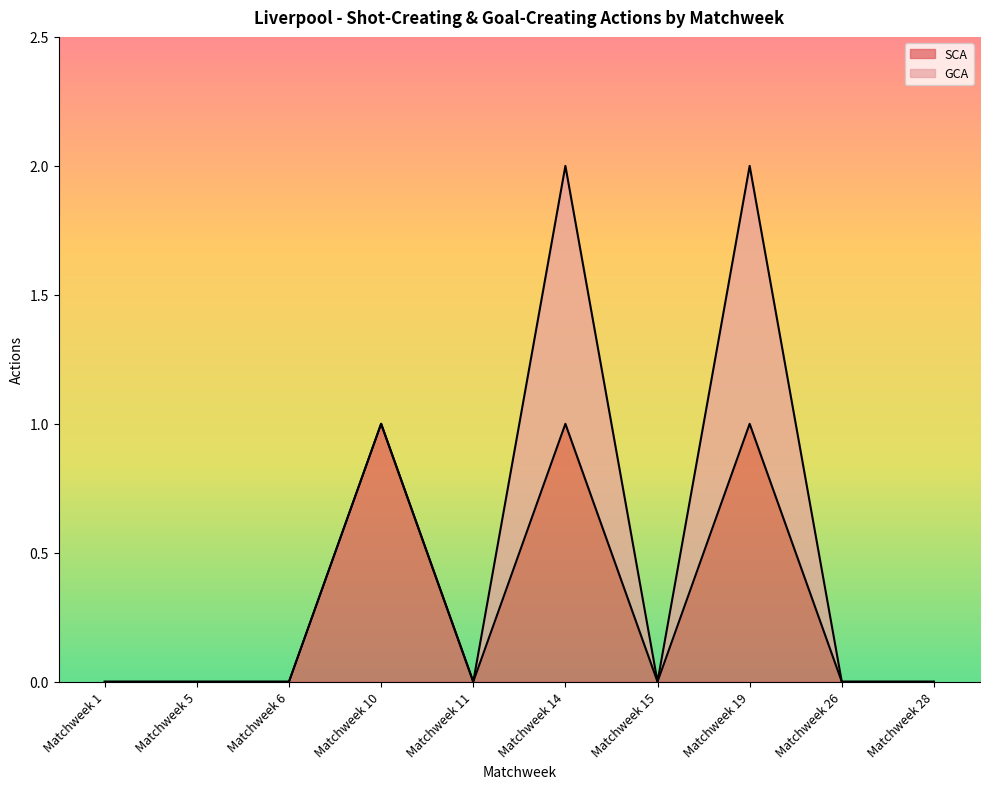

The chart shows a value of 1 at Matchweek 5. True or false?

False